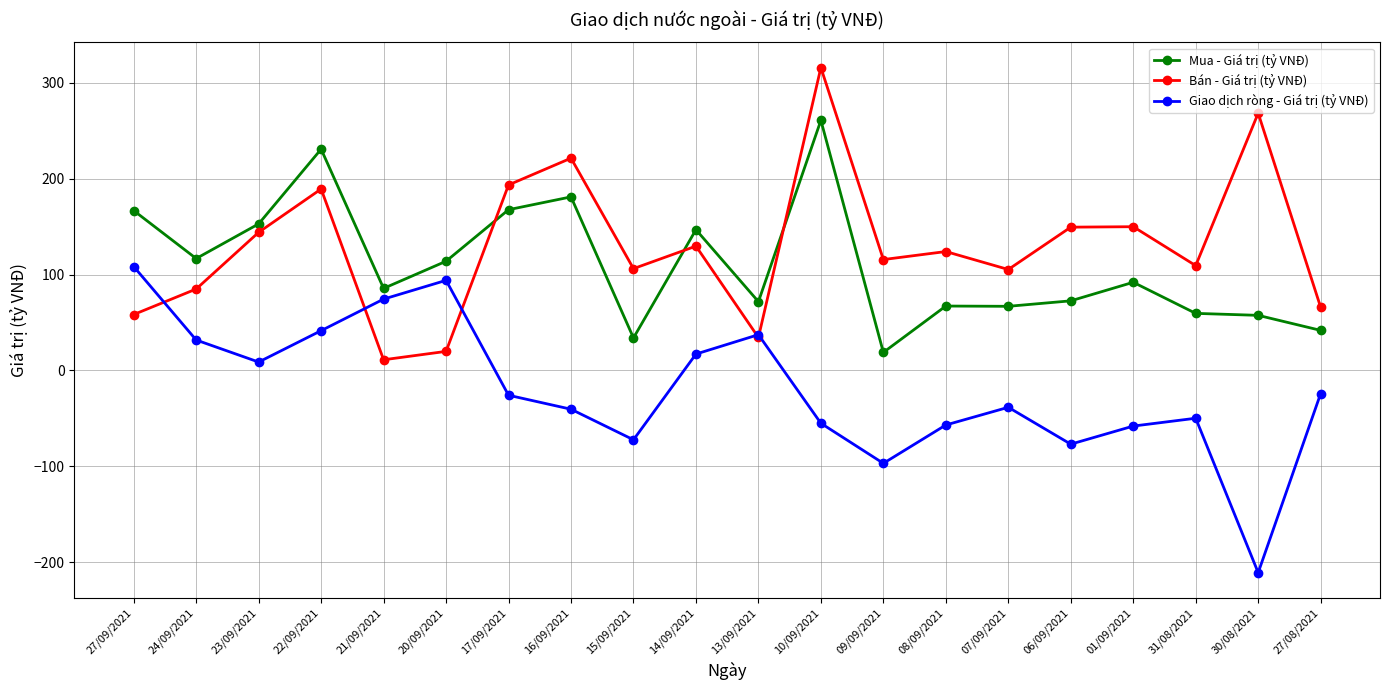

At how many categories does at least one series exceed 242?

2